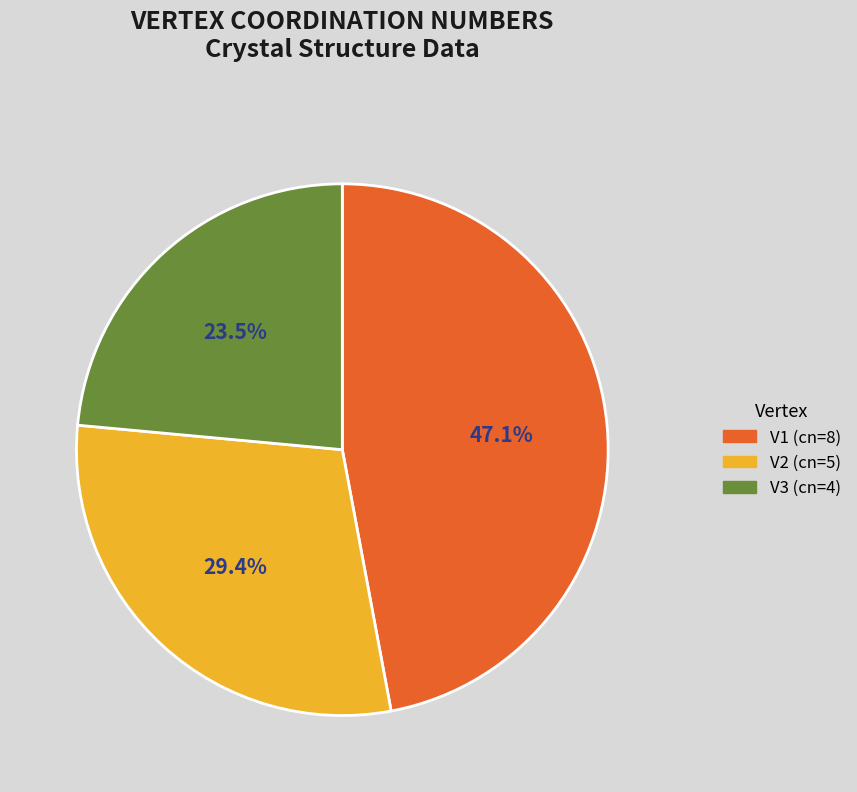

Rank the categories by value from lowest to highest.

V3, V2, V1